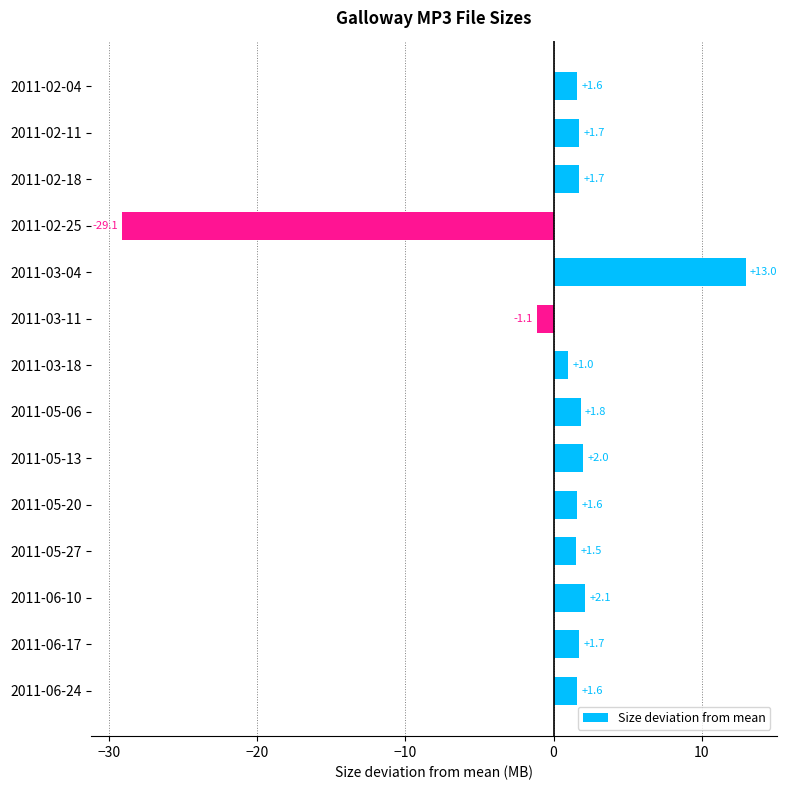

The value at 2011-06-17 is 1.7. True or false?

True